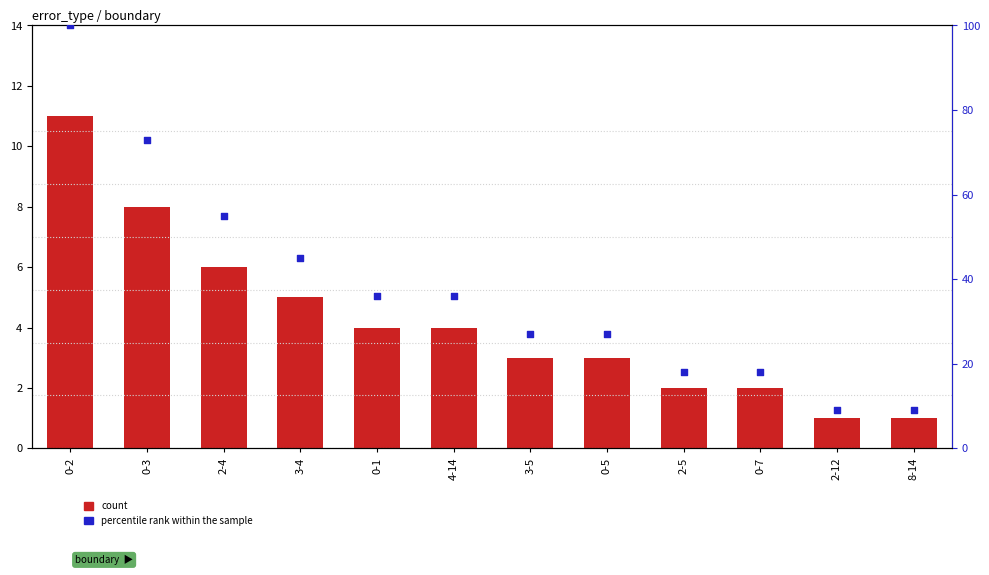

Which series has the widest spread of Y values?

percentile rank within the sample